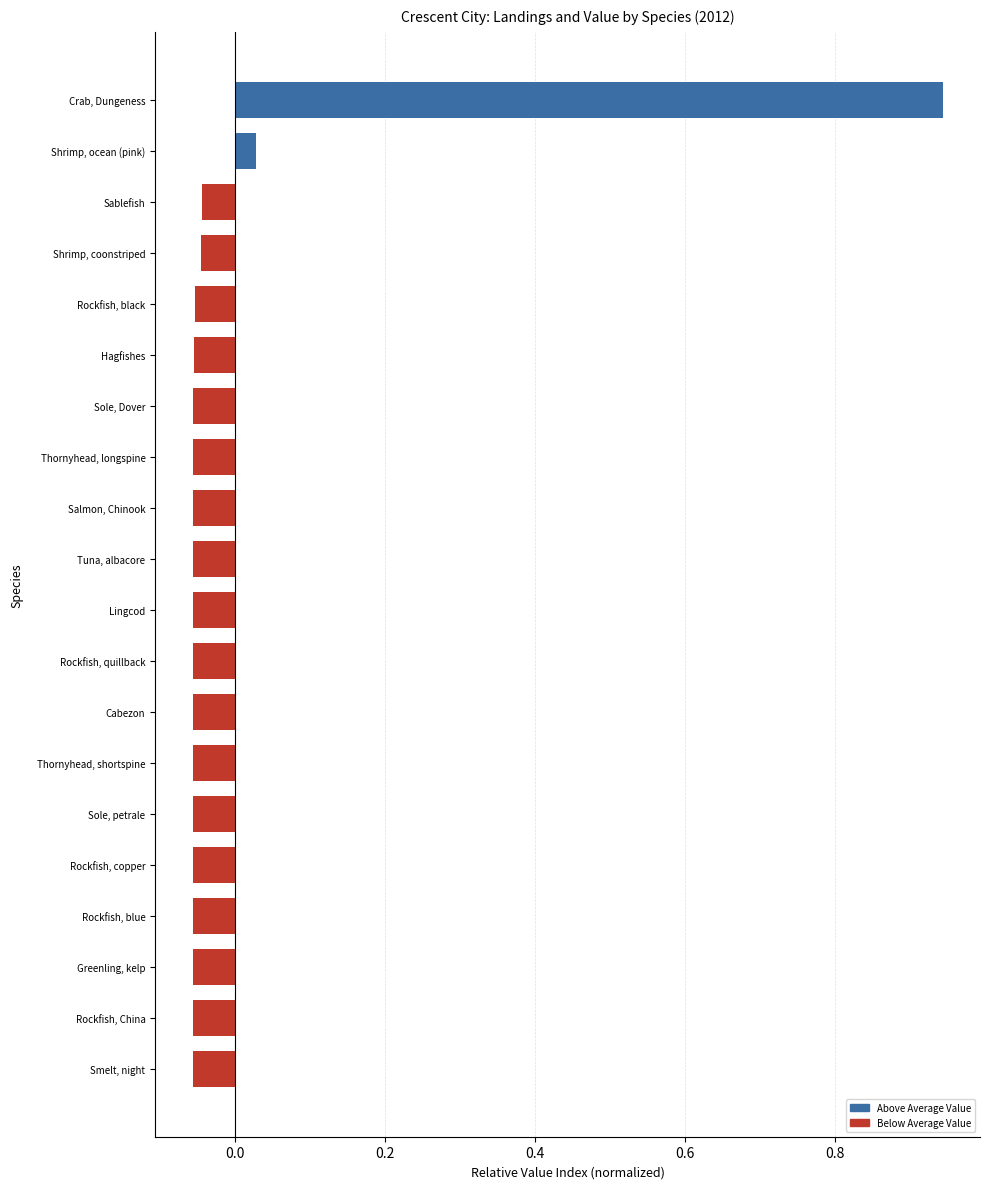

Rank the categories by value from highest to lowest.

Crab, Dungeness, Shrimp, ocean (pink), Sablefish, Shrimp, coonstriped, Rockfish, black, Hagfishes, Sole, Dover, Thornyhead, longspine, Salmon, Chinook, Tuna, albacore, Lingcod, Rockfish, quillback, Cabezon, Thornyhead, shortspine, Sole, petrale, Rockfish, copper, Rockfish, blue, Greenling, kelp, Rockfish, China, Smelt, night